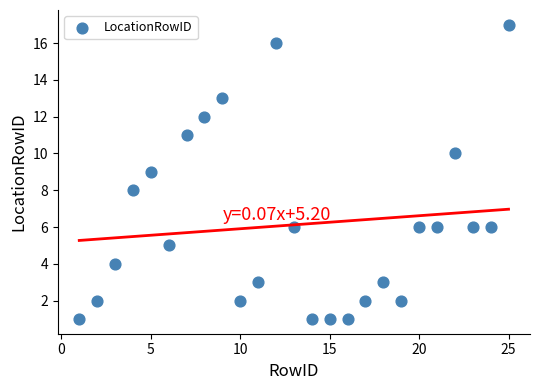

What is the range of X values (max minus min)?

24